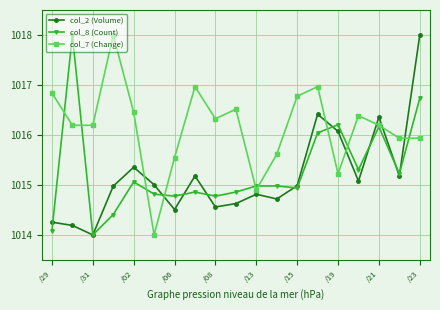

What is the maximum value shown in the chart?

1018.0